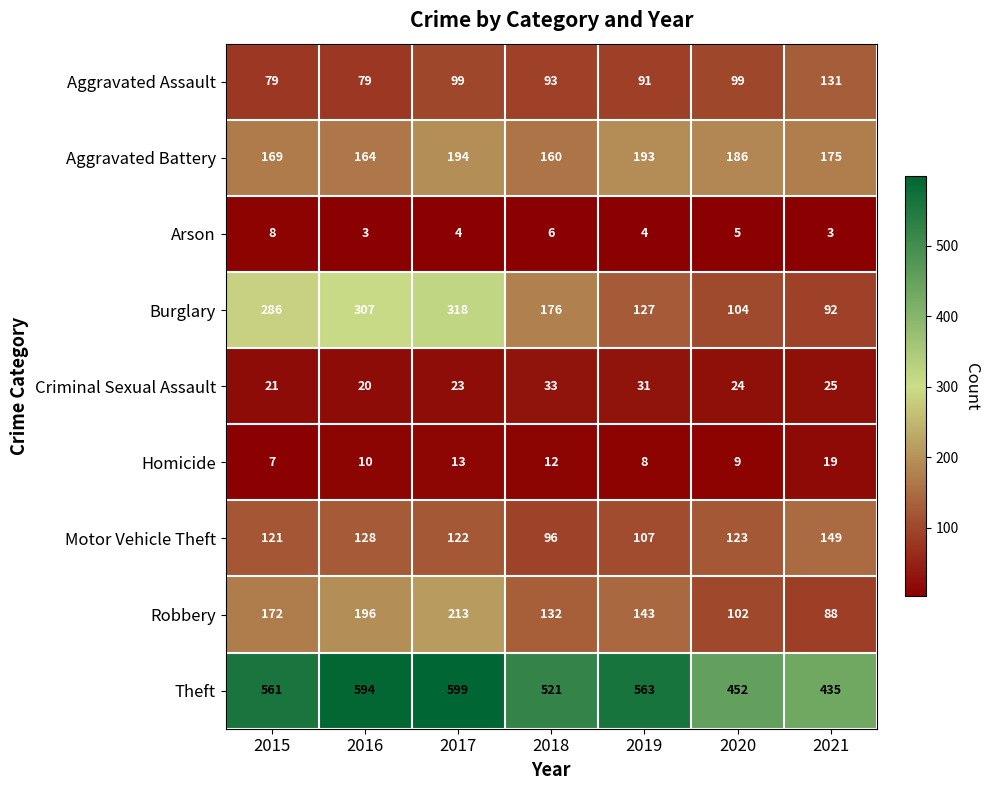

What is the total value across all series at 2015?

1424